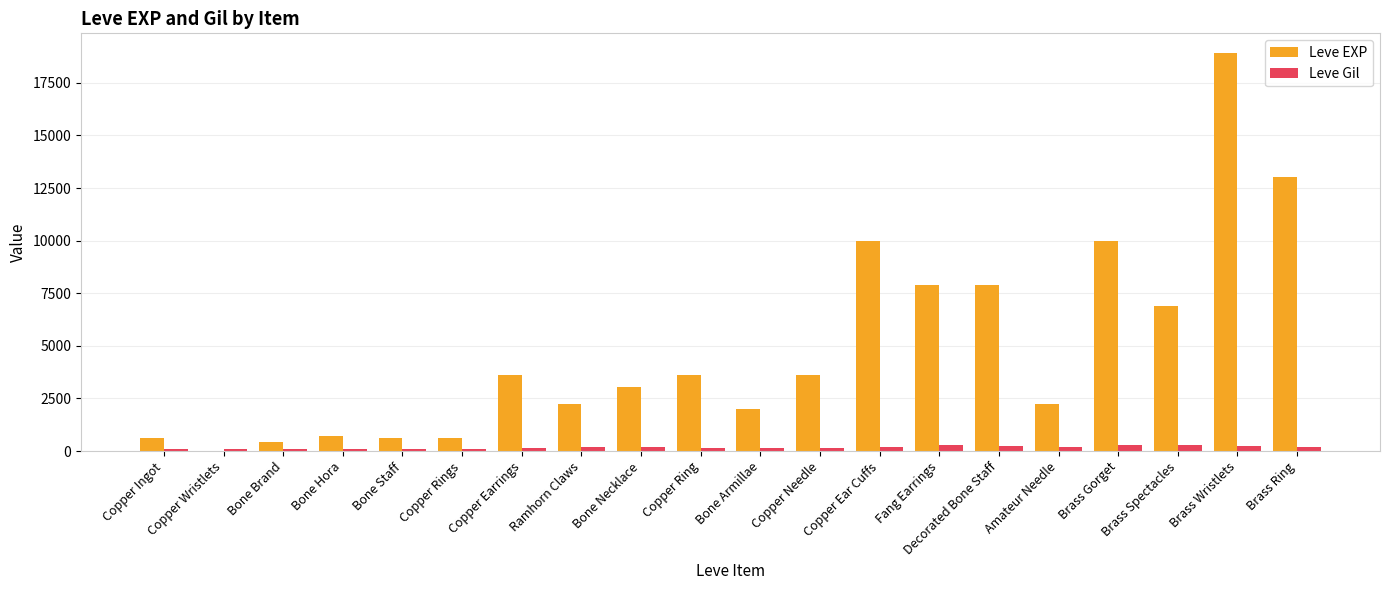

How many groups of bars are there?

20